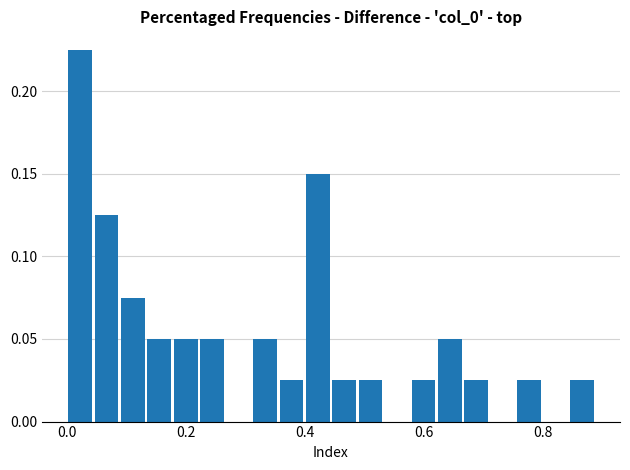

Around what value on the x-axis is the tallest bar? Give the approximate position of its centre, as read against the axis.

0.02